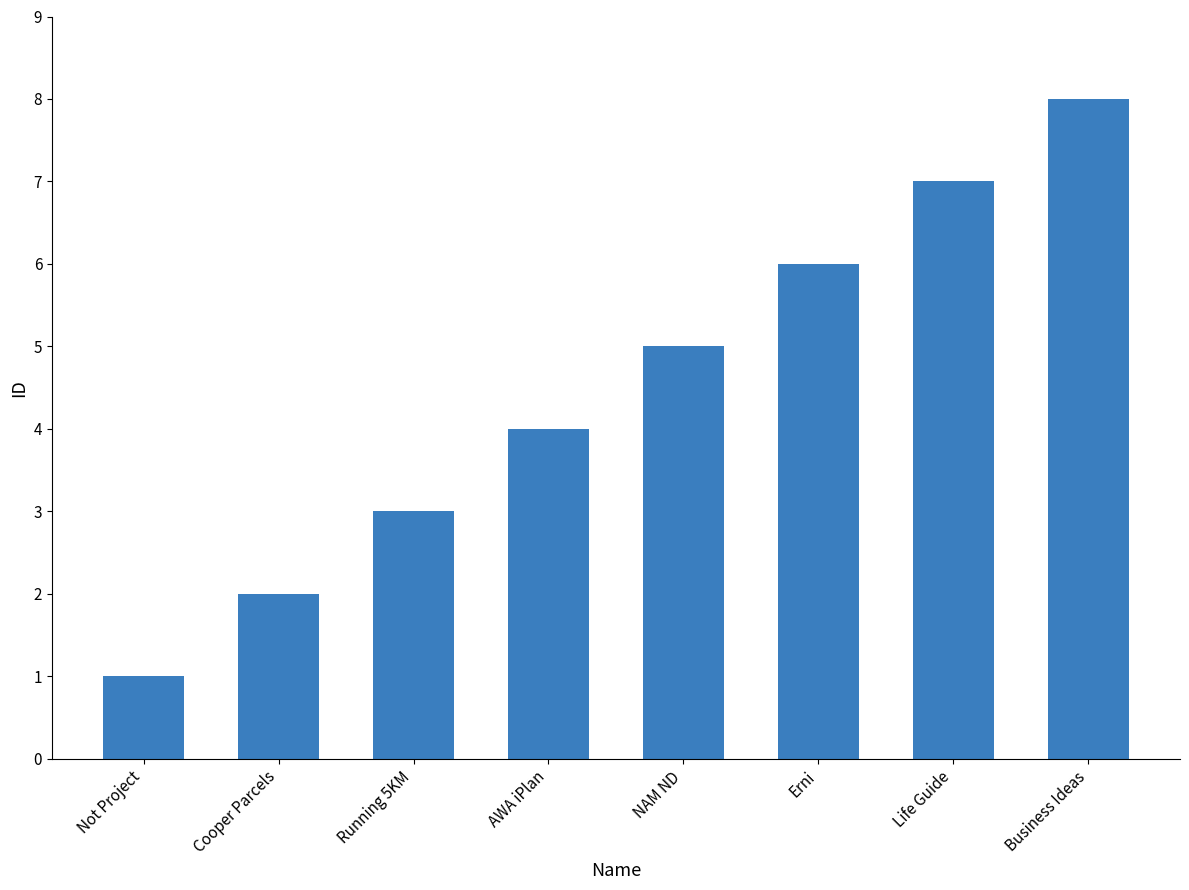

Is it true that the value at Erni is 10?

False